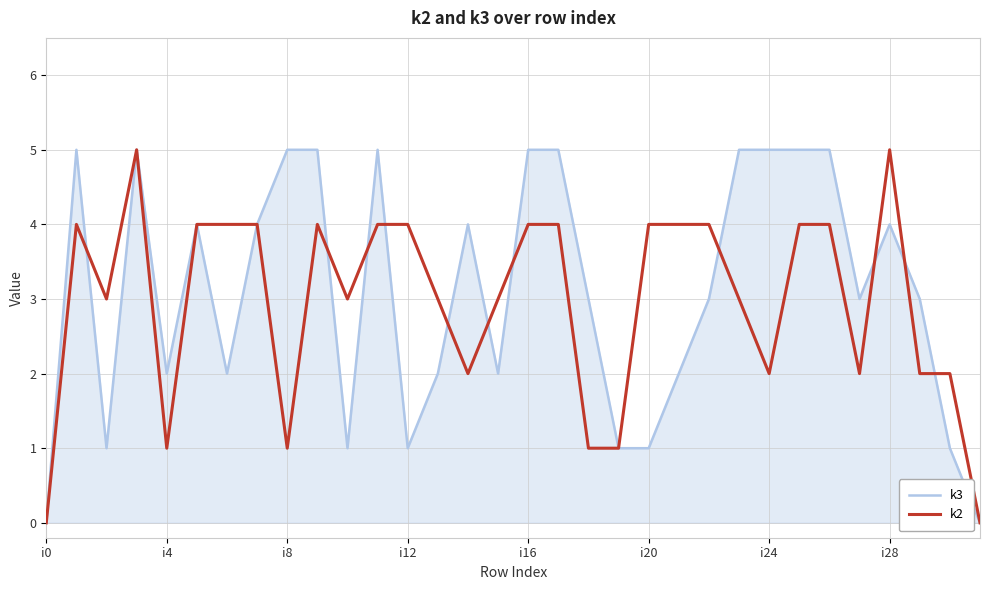

Reading left to right, list all the values displayed in this chart.

k3: 0	5	1	5	2	4	2	4	5	5	1	5	1	2	4	2	5	5	3	1	1	2	3	5	5	5	5	3	4	3	1	0
k2: 0	4	3	5	1	4	4	4	1	4	3	4	4	3	2	3	4	4	1	1	4	4	4	3	2	4	4	2	5	2	2	0